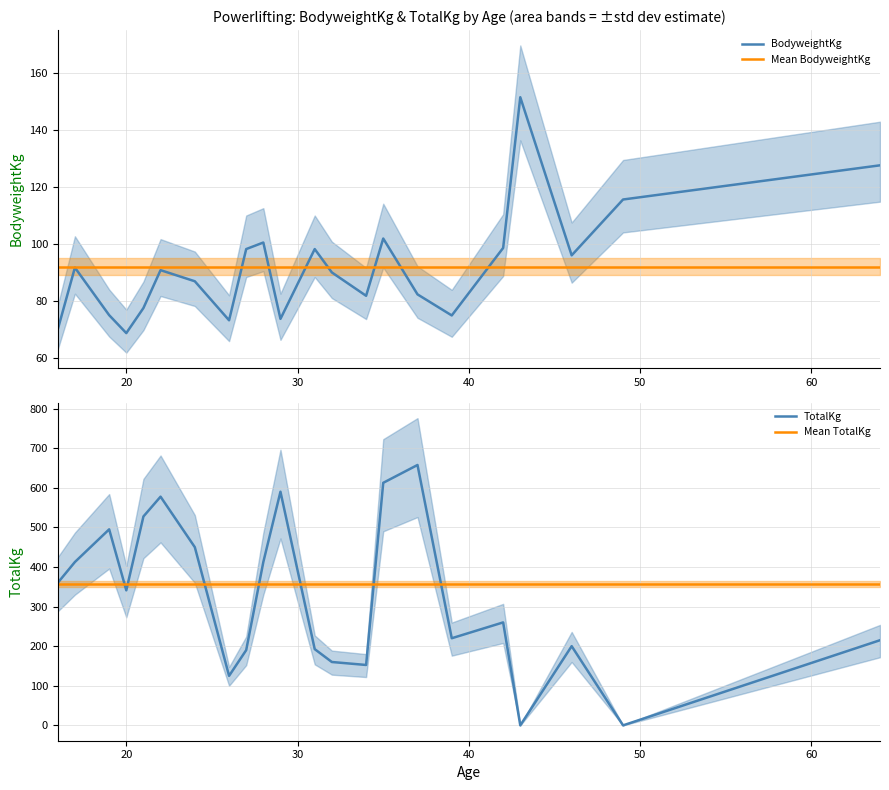

What is the maximum value for BodyweightKg?

151.5